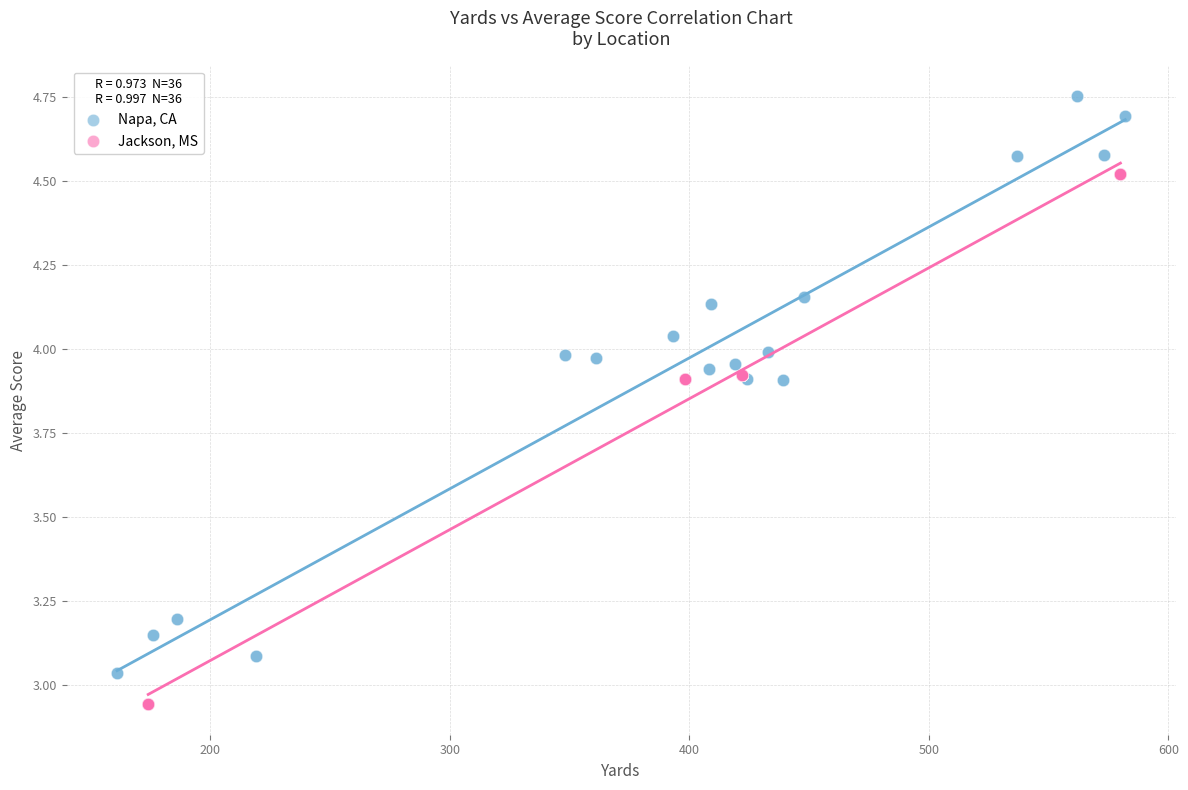

Which series has the widest spread of Y values?

Napa, CA